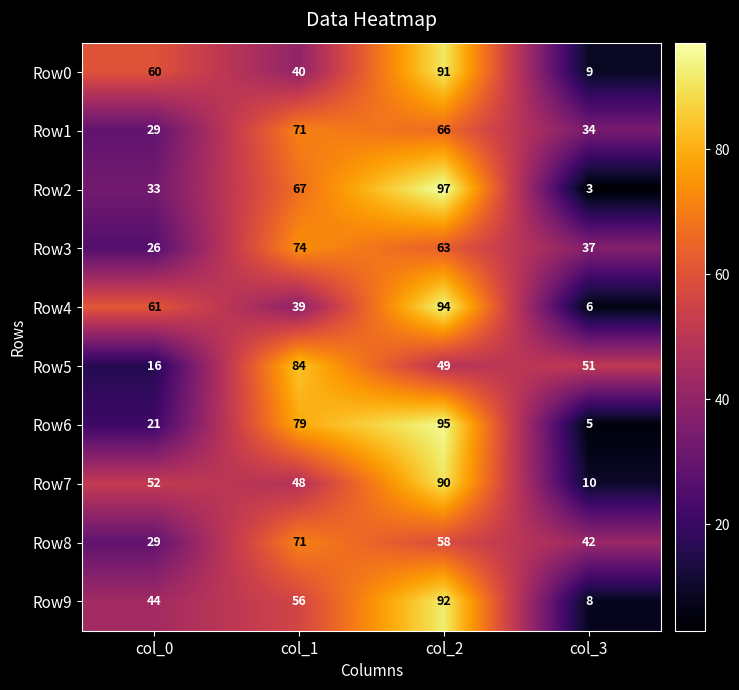

Which category has the highest value in the Row0 series?

col_2